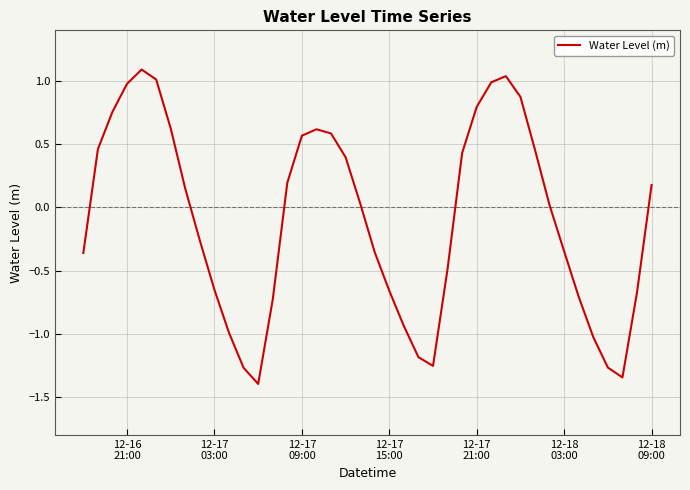

How many series are shown in this chart?

1